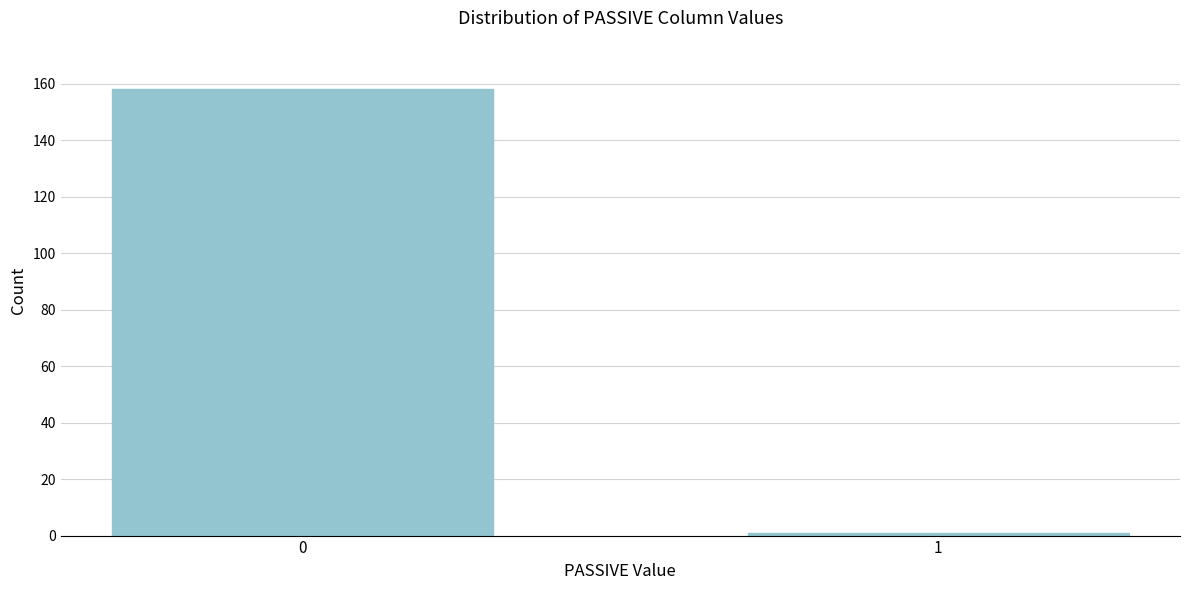

Reading left to right, extract all data points from this chart.

0=158	1=1